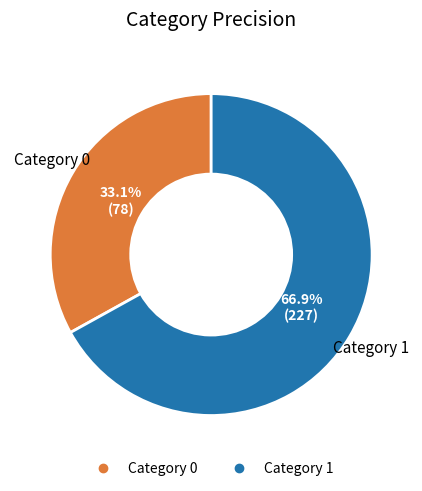

How many segments does this pie chart have?

2